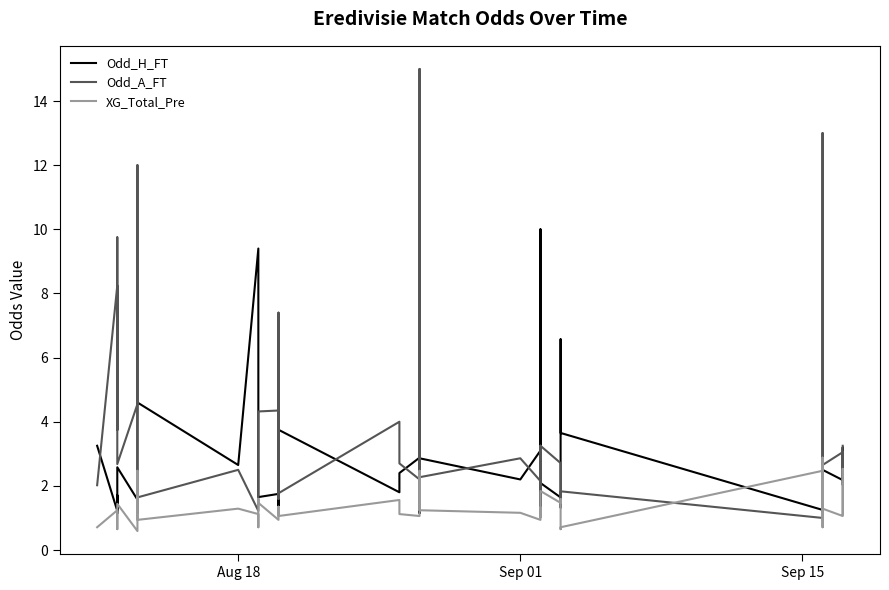

In Odd_H_FT, how many points are higher than both neighbors (excluding endpoints)?

14